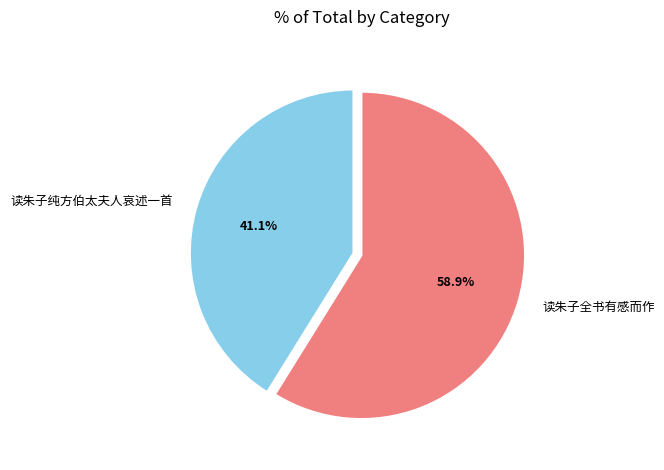

To the nearest percent, what is the combined percentage of 读朱子全书有感而作 and 读朱子纯方伯太夫人哀述一首?

100%